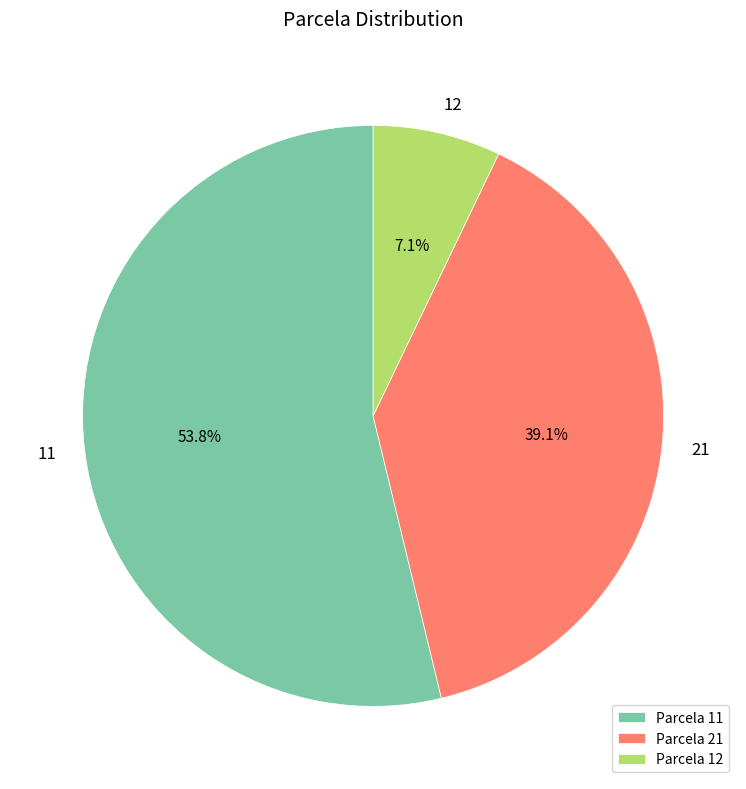

What is the total percentage of Parcela 12 and Parcela 11?

60.9%